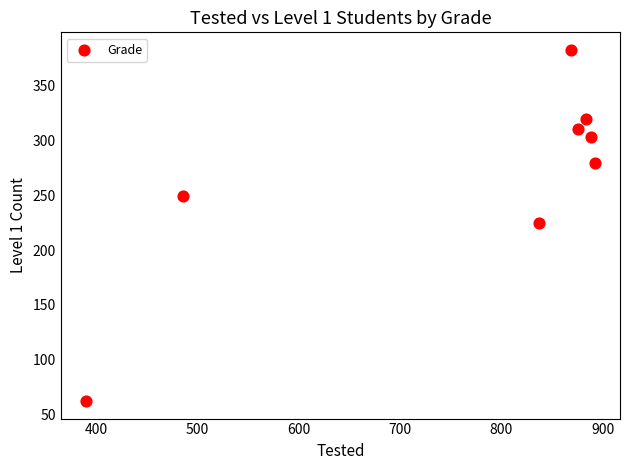

What is the range of X values (max minus min)?

502